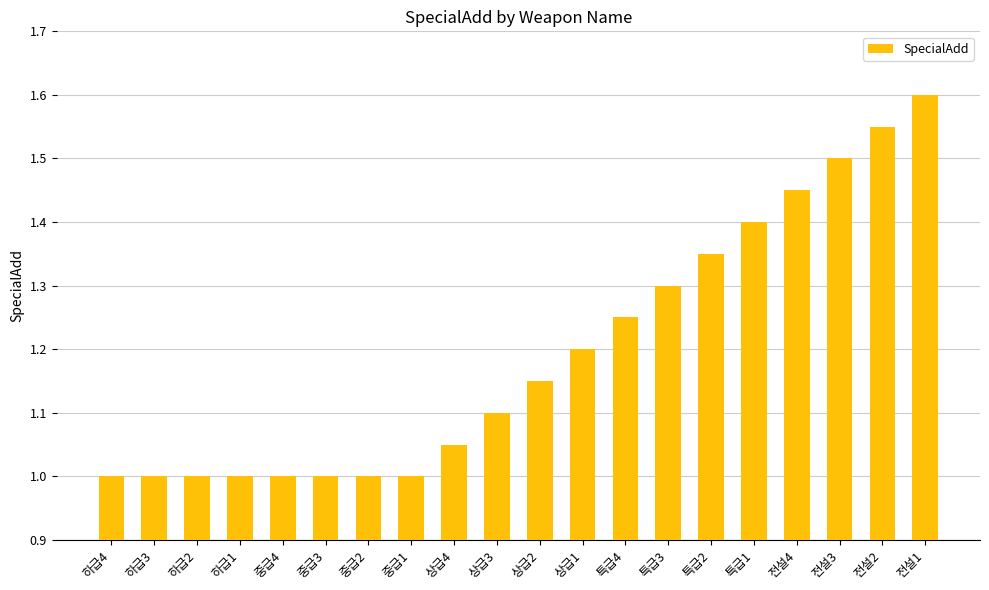

The chart shows a value of 0.4 at 상급4. True or false?

False